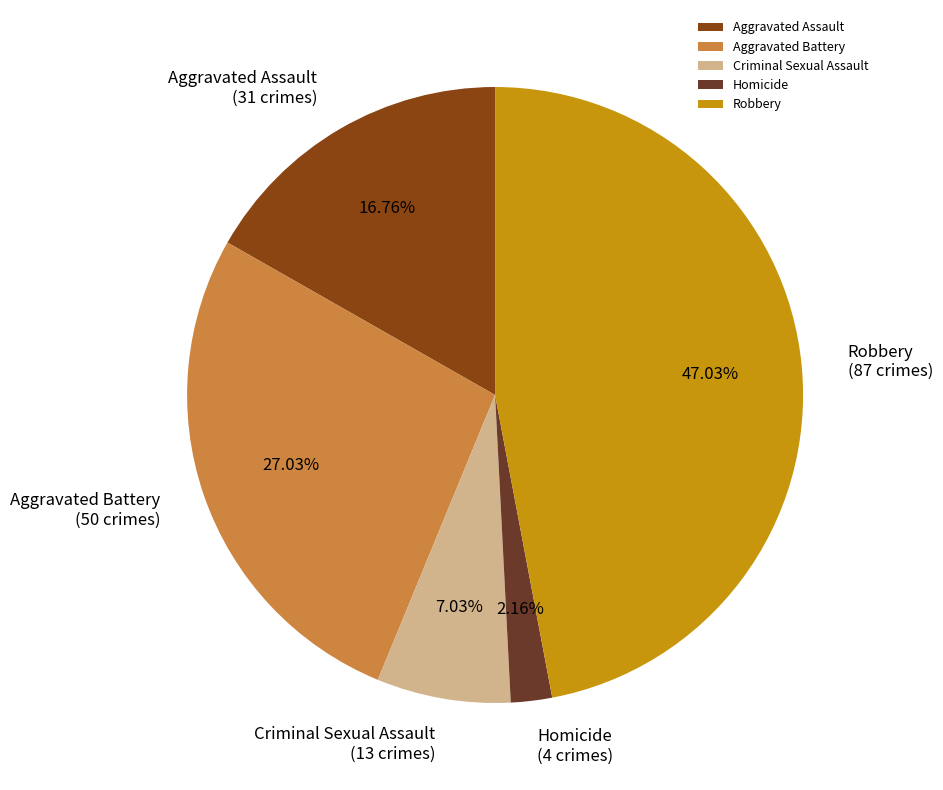

What is the ratio of the value at Robbery to the value at Aggravated Battery?

1.7